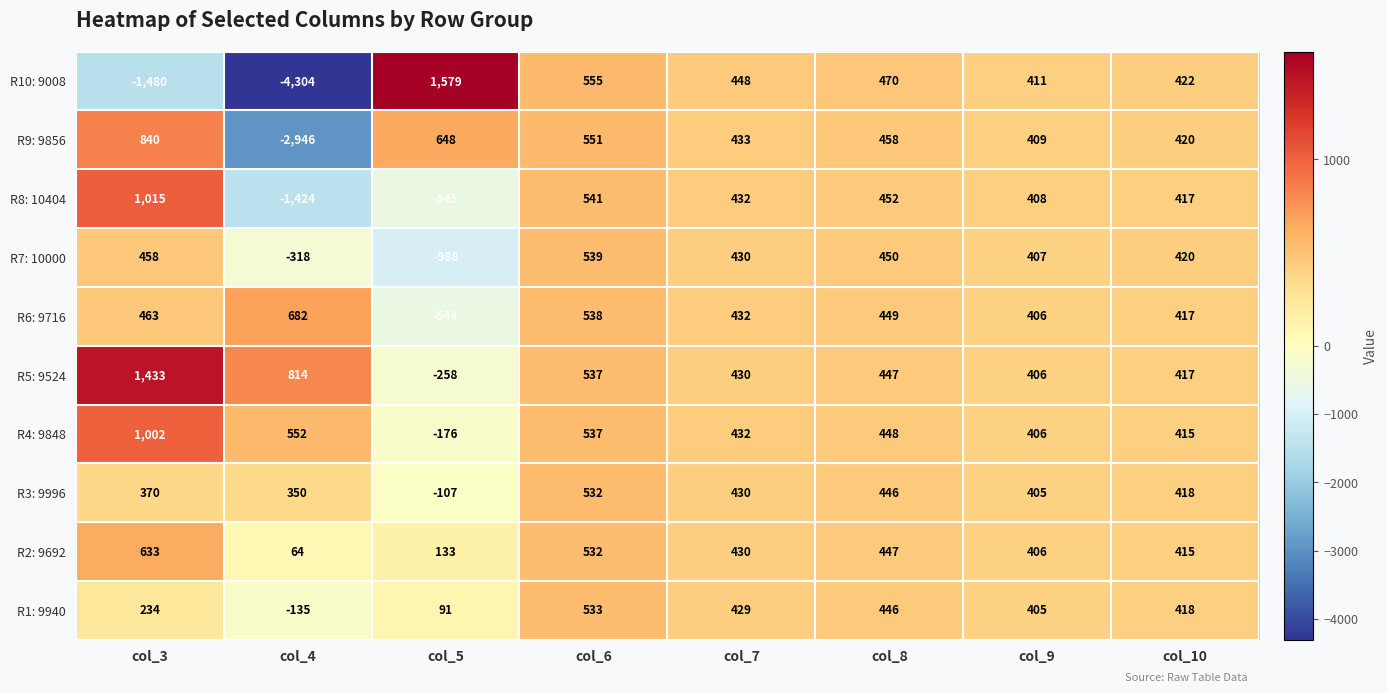

How many categories are shown in the chart?

8